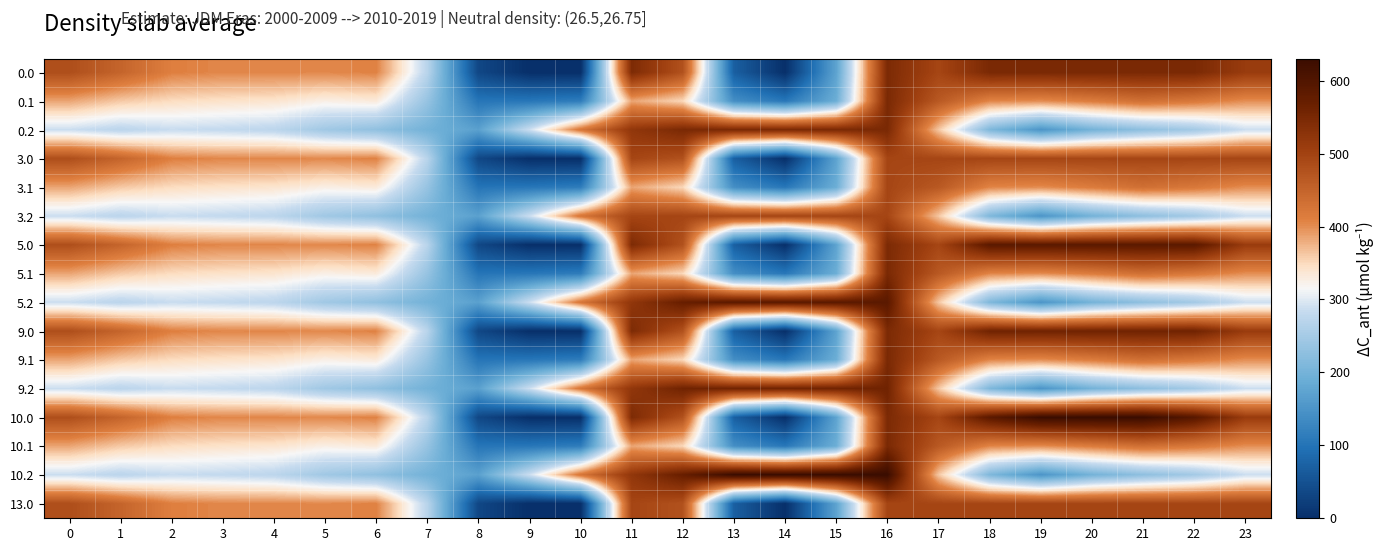

Rank the series by their maximum value, from lowest to highest.

3.0, 3.1, 3.2, 13.0, 0.1, 5.1, 9.1, 10.1, 0.0, 0.2, 9.0, 9.2, 5.0, 5.2, 10.0, 10.2